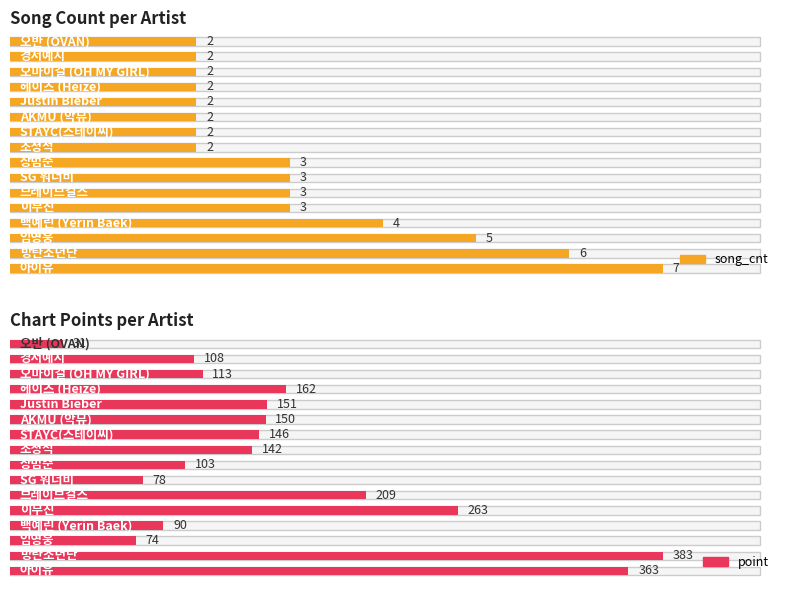

At which label is point closest to 207?

브레이브걸스